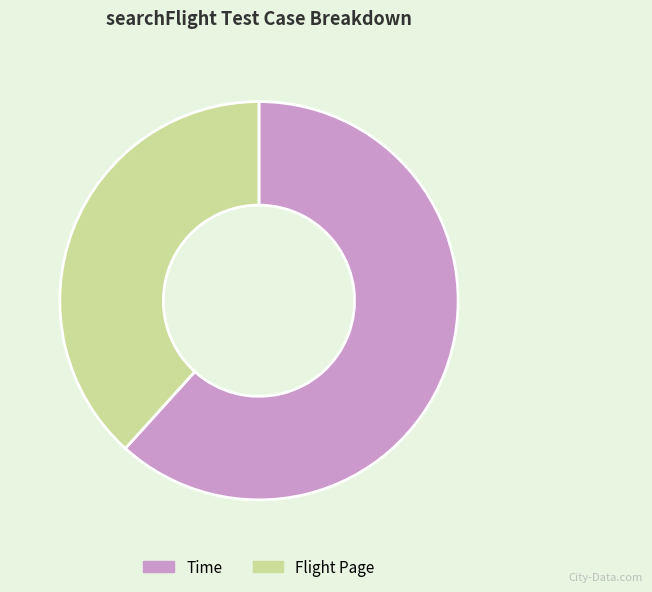

Count the number of slices in the pie.

2